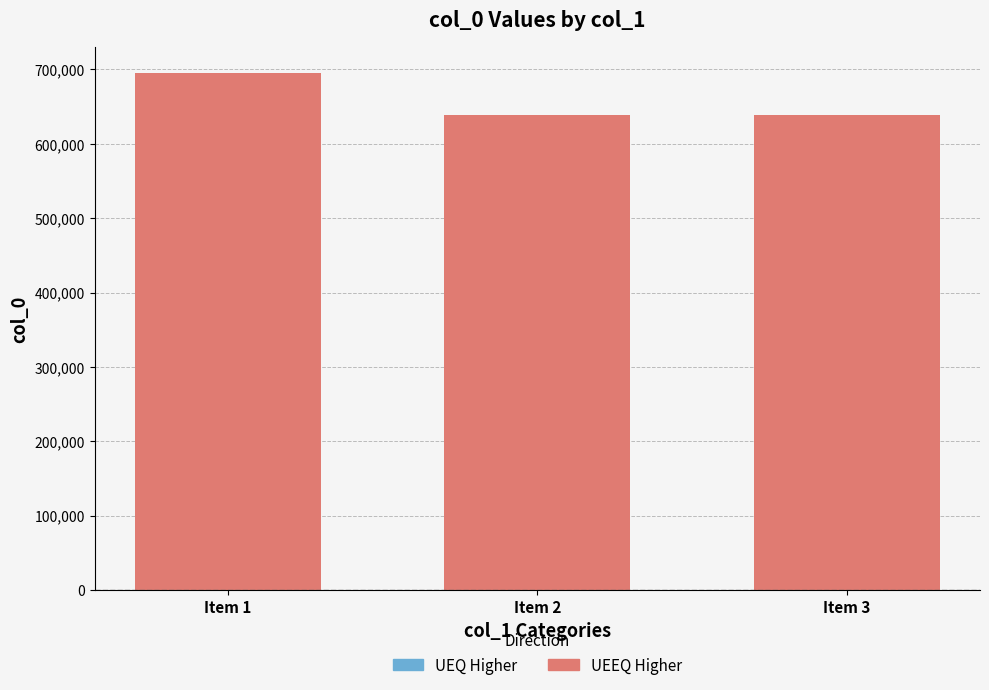

What is the value of the 3rd bar from the left?

638770